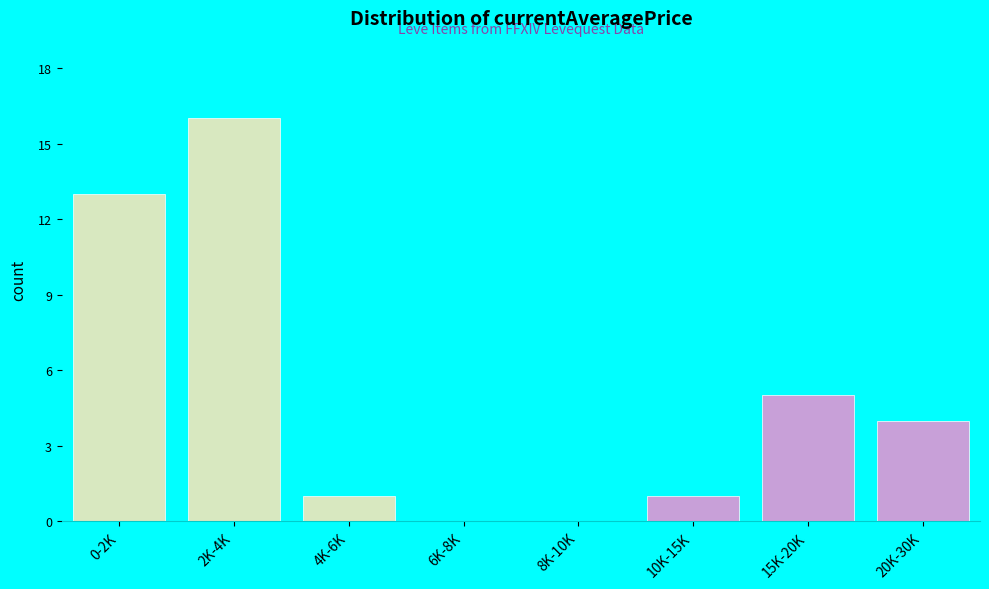

Reading left to right, transcribe all the data shown in this chart.

0-2K=13	2K-4K=16	4K-6K=1	6K-8K=0	8K-10K=0	10K-15K=1	15K-20K=5	20K-30K=4